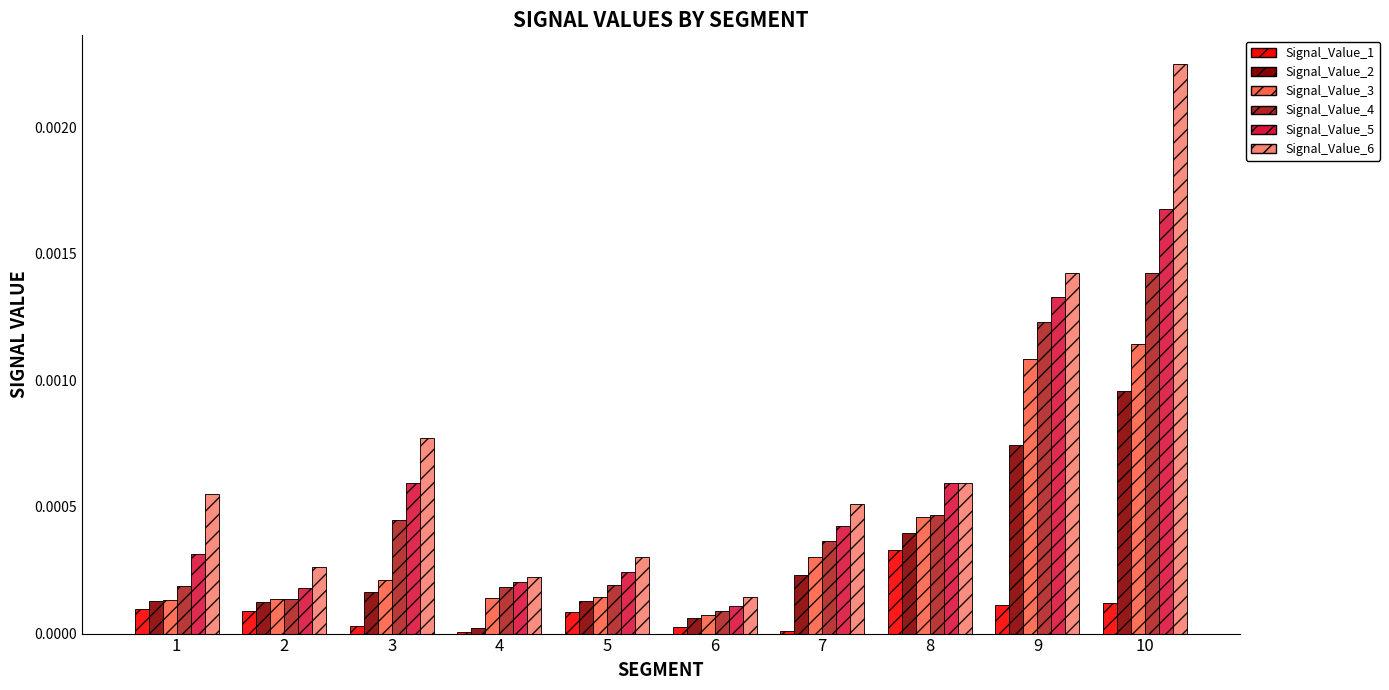

Which series changed the most between 5 and 8?

Signal_Value_5